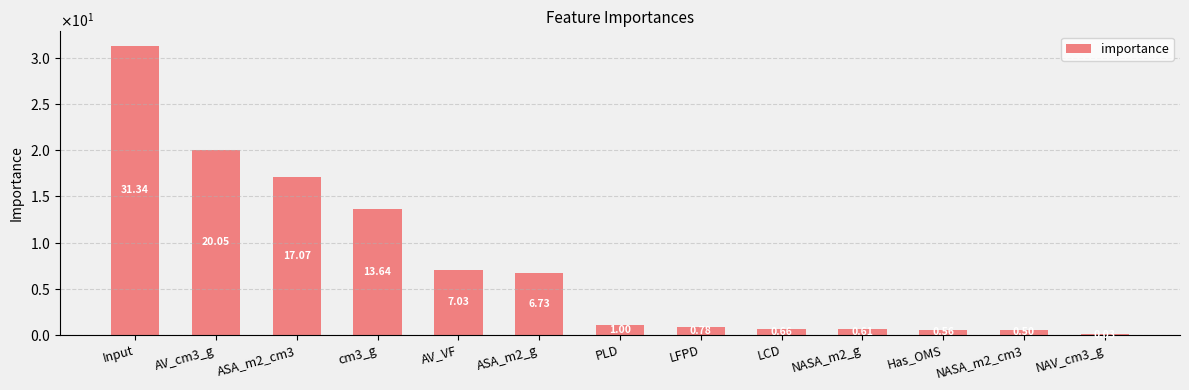

Are the bars horizontal?

No